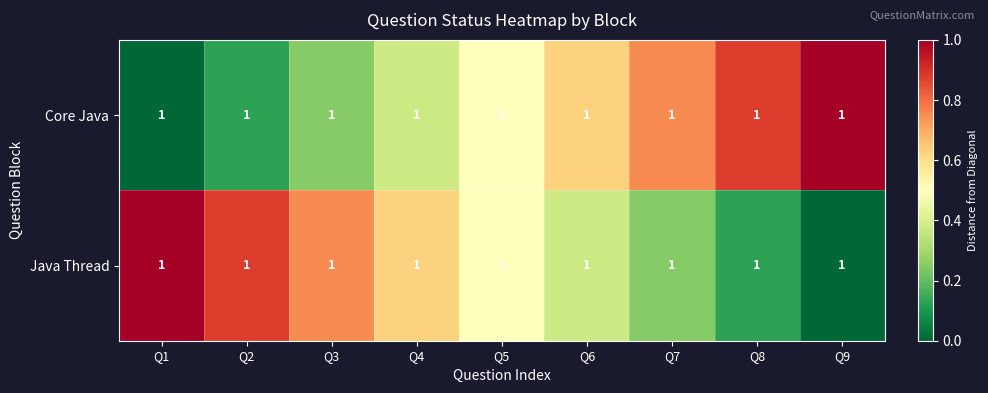

Is the value of Core Java at Q4 greater than the value of Java Thread at Q1?

No